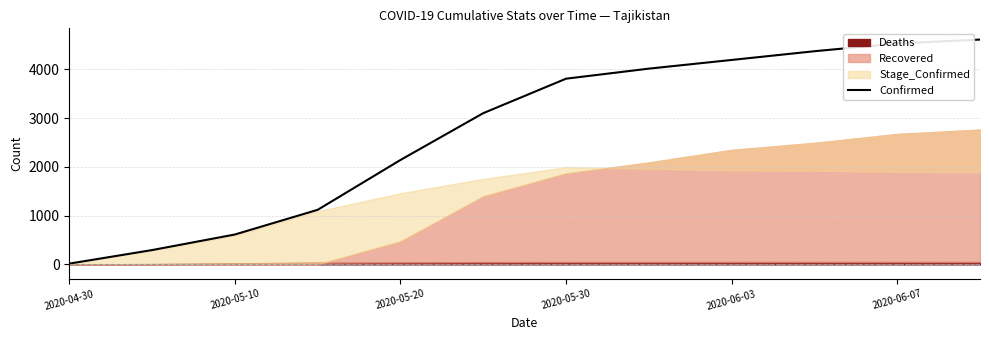

The value of Confirmed at 2020-06-07 is 1045. True or false?

False